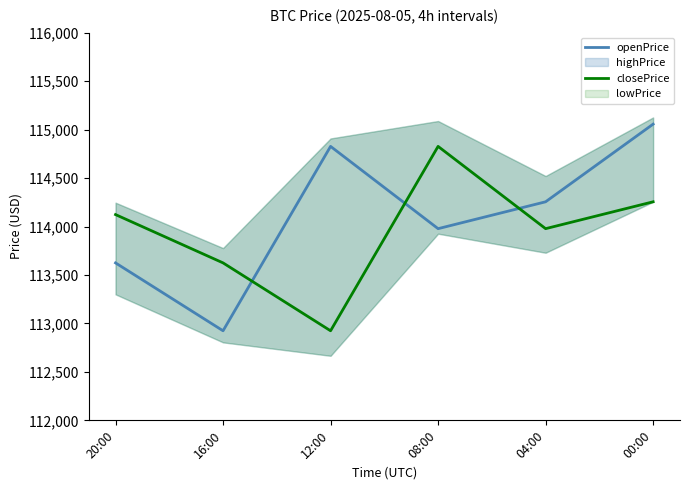

Which category has the highest value across all series?

00:00